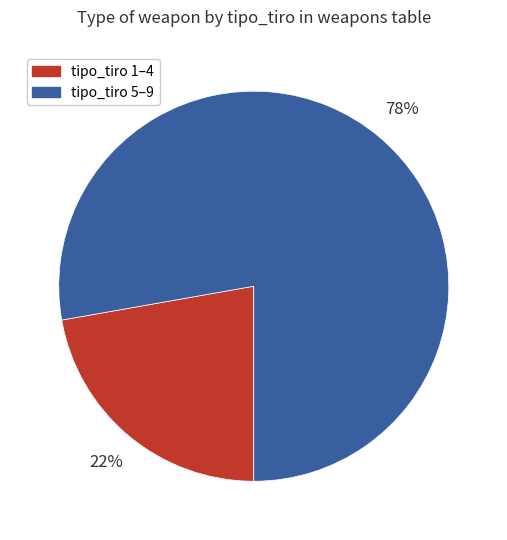

To the nearest percent, what is the difference between the largest and smallest slice percentages?

56%